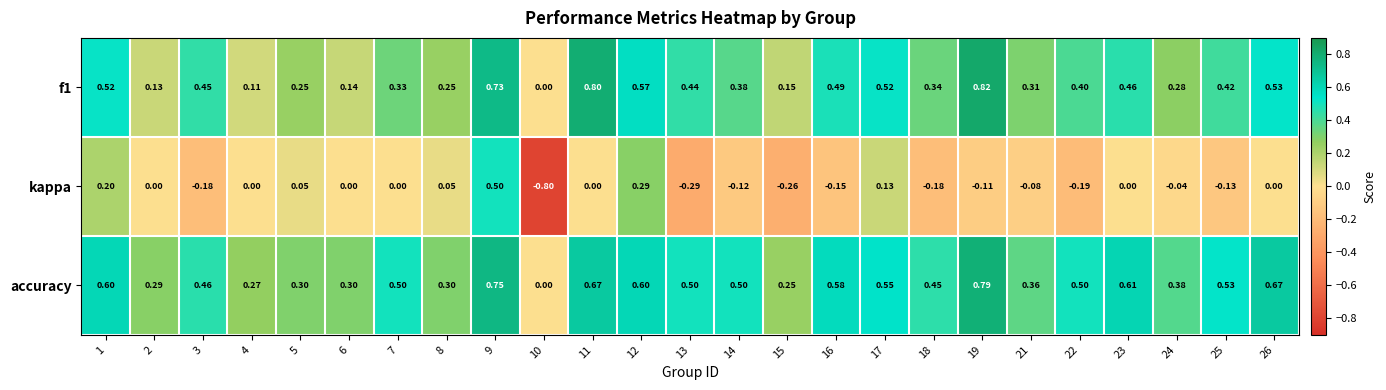

Which series has the largest total across all categories?

accuracy